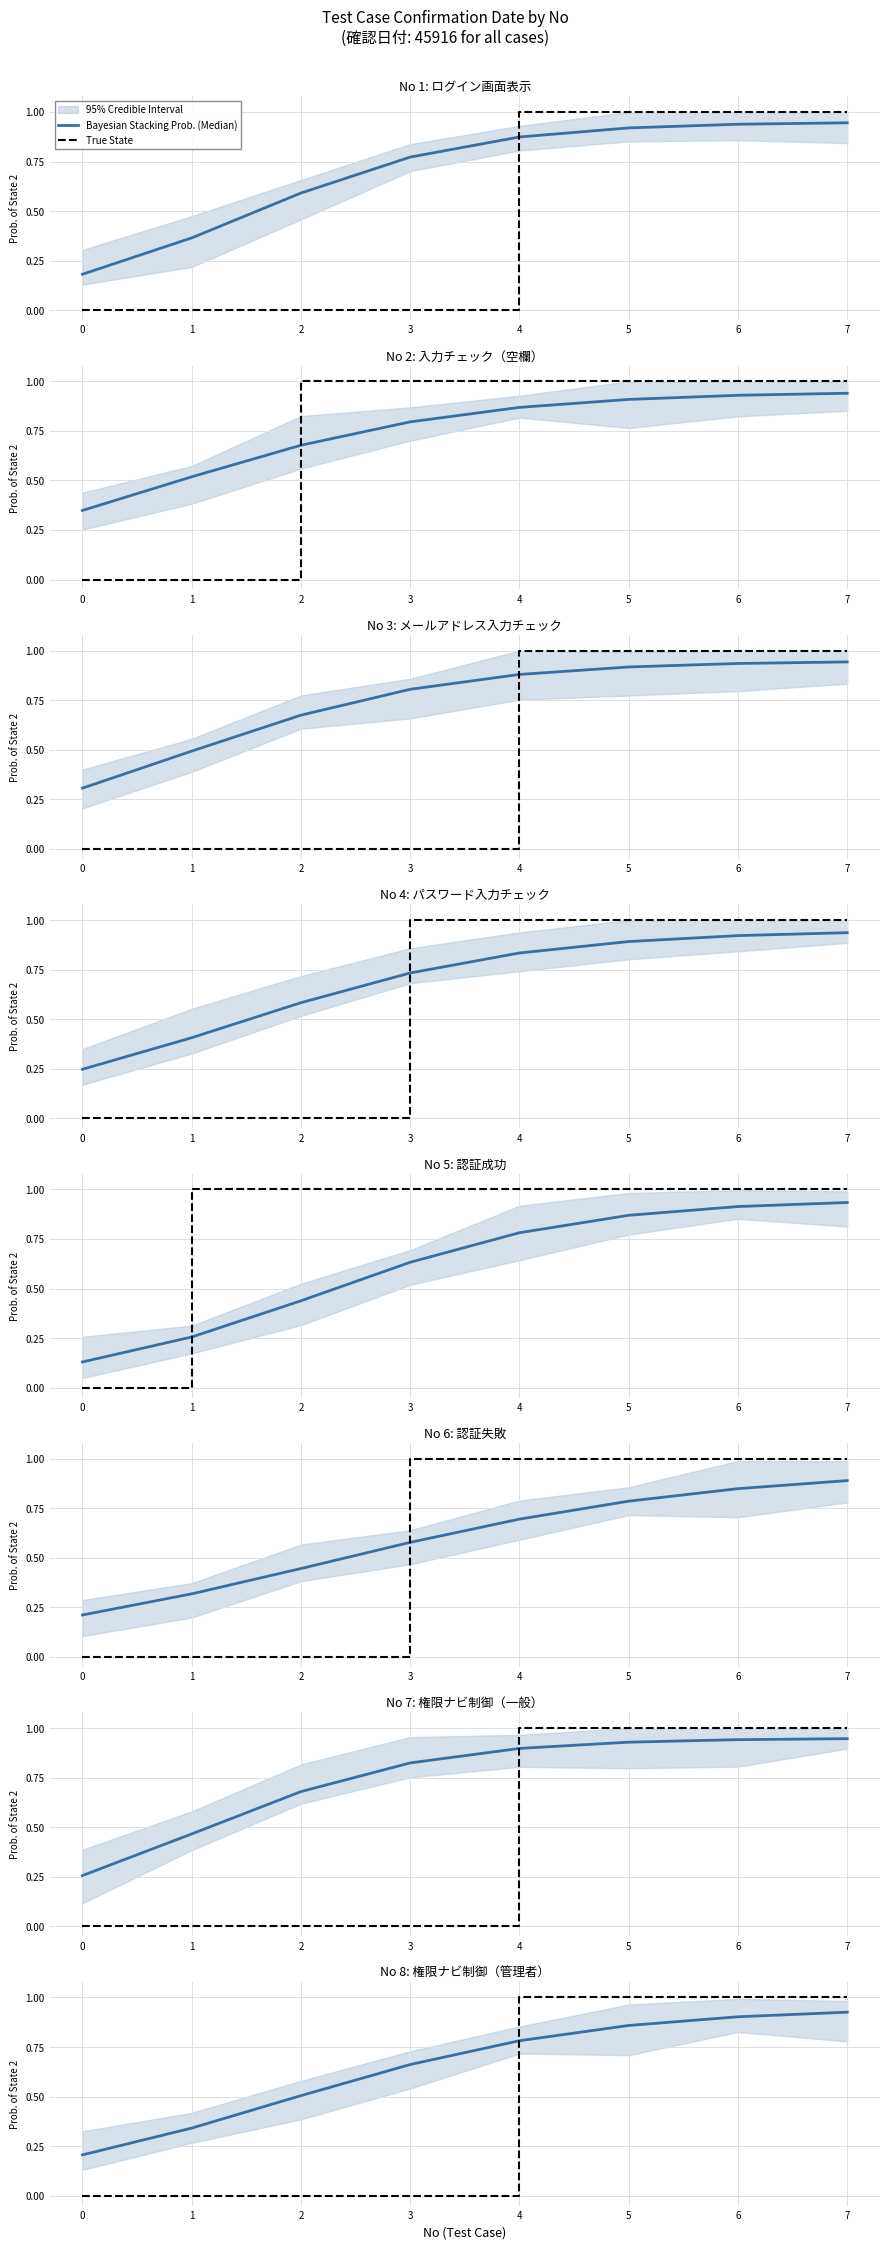

How many data points does each series have?

8